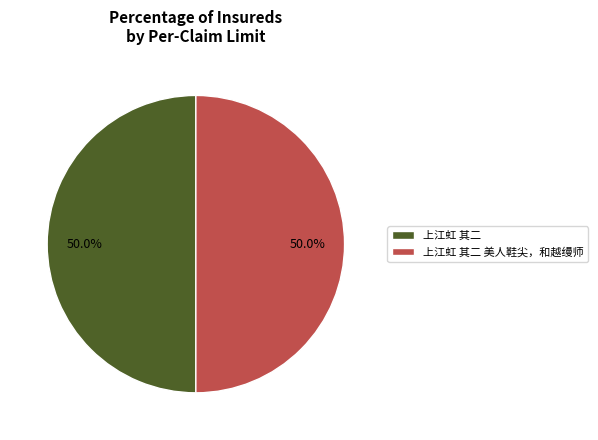

How much of the chart is everything except 上江虹 其二 美人鞋尖，和越缦师?

50.0%